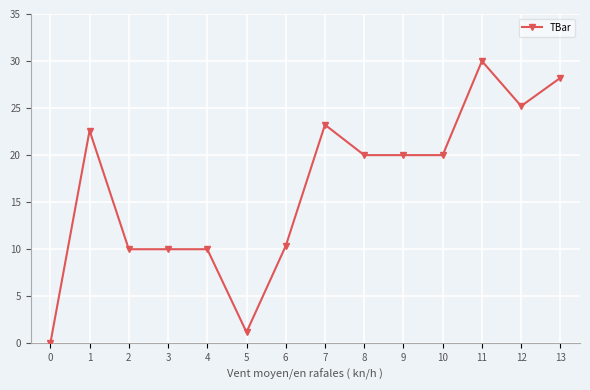

Count the number of categories in the chart.

14